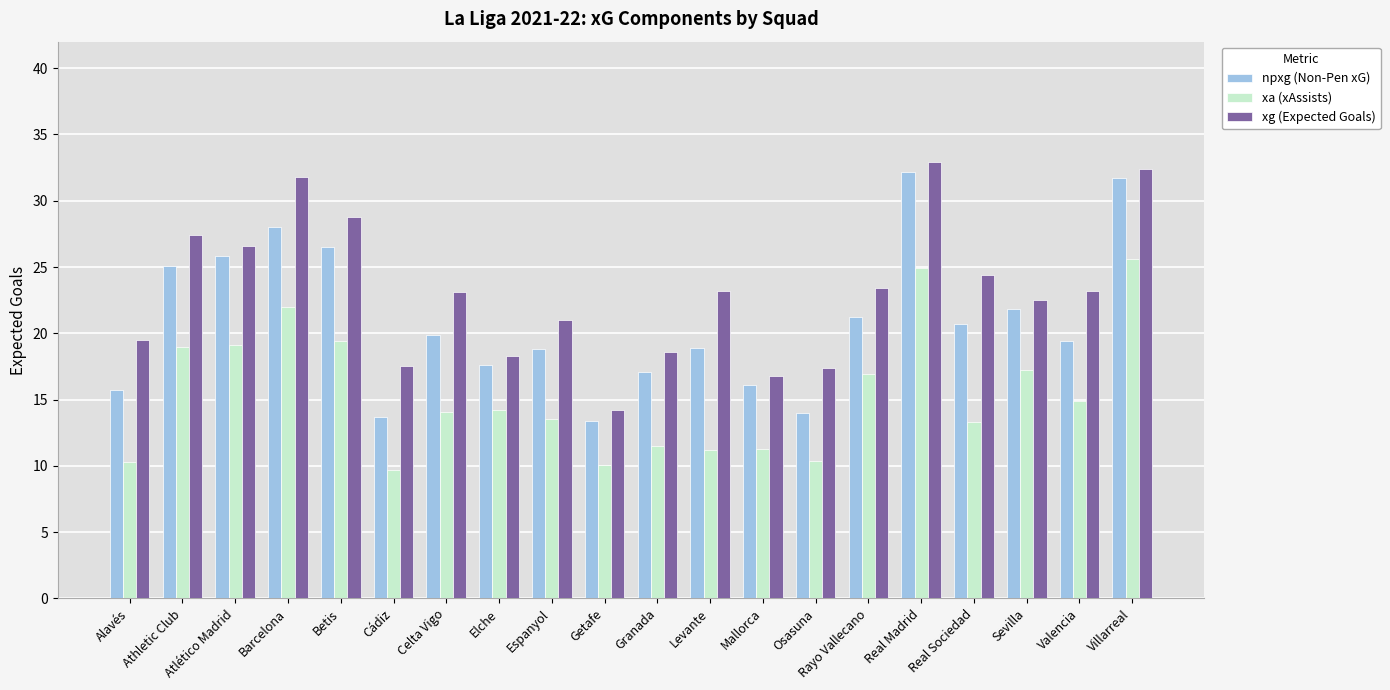

What is the total value across all series at Barcelona?

81.8